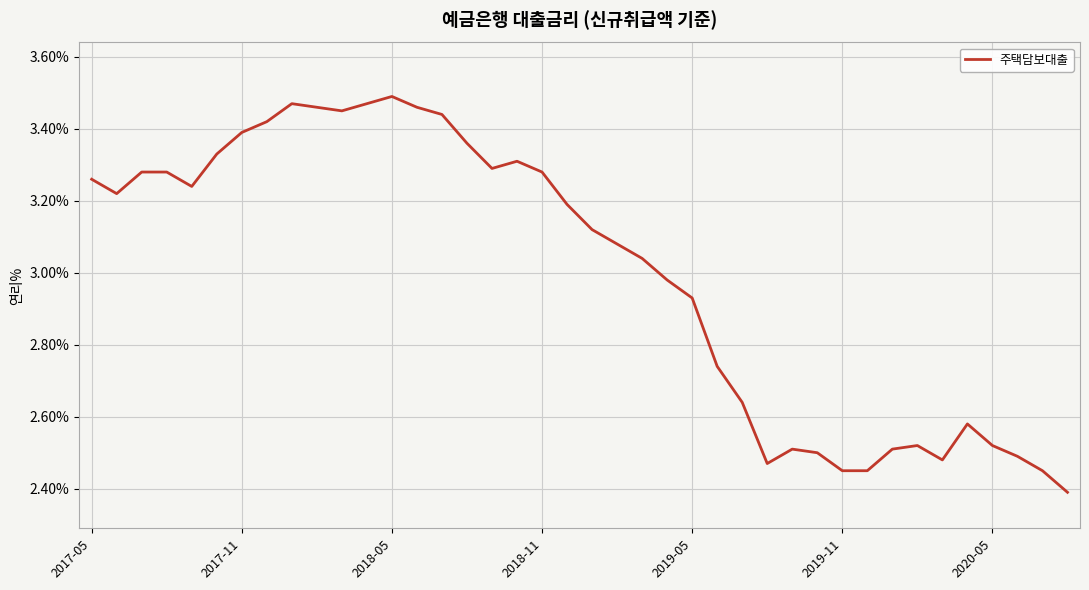

What is the smallest value displayed?

2.4